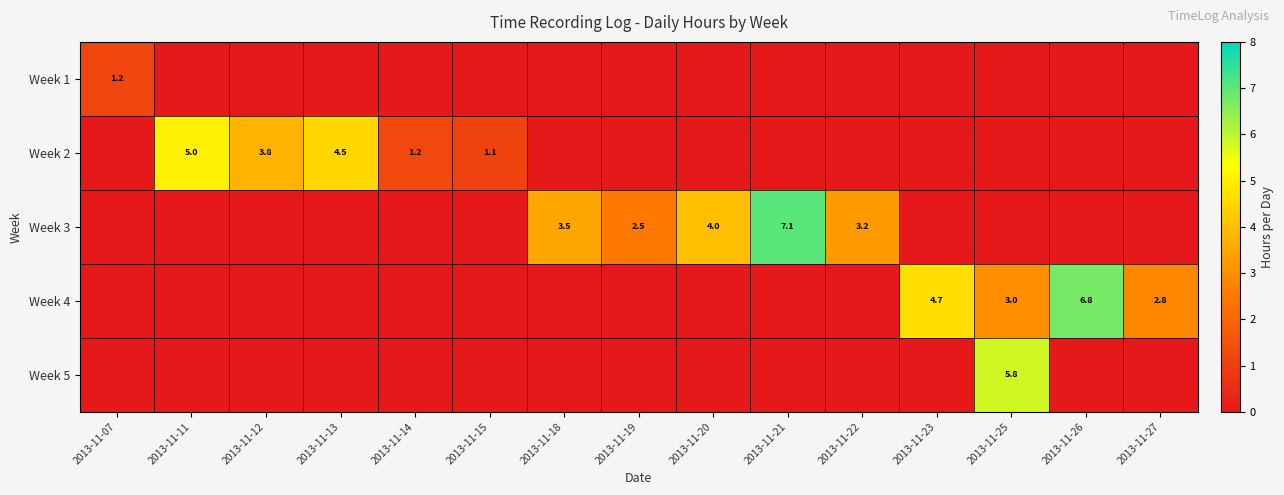

True or false: Week 2 has a value of 1.1 at 2013-11-15.

True